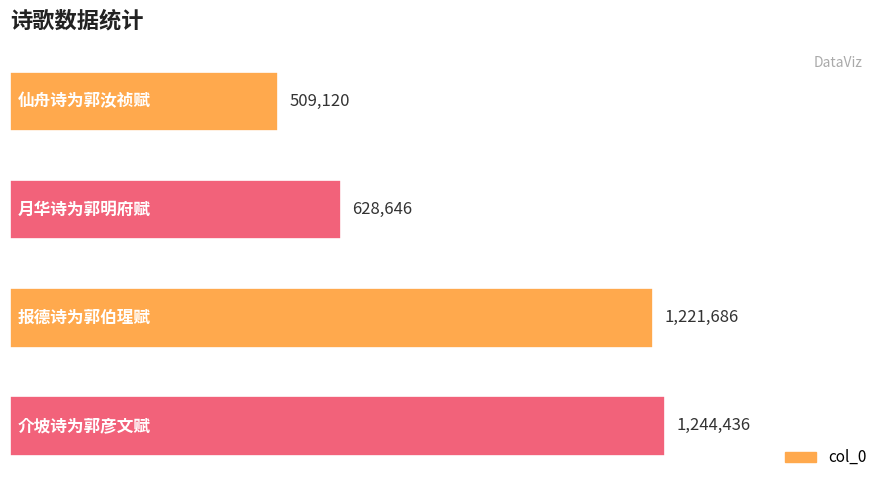

How many series are shown in this chart?

1